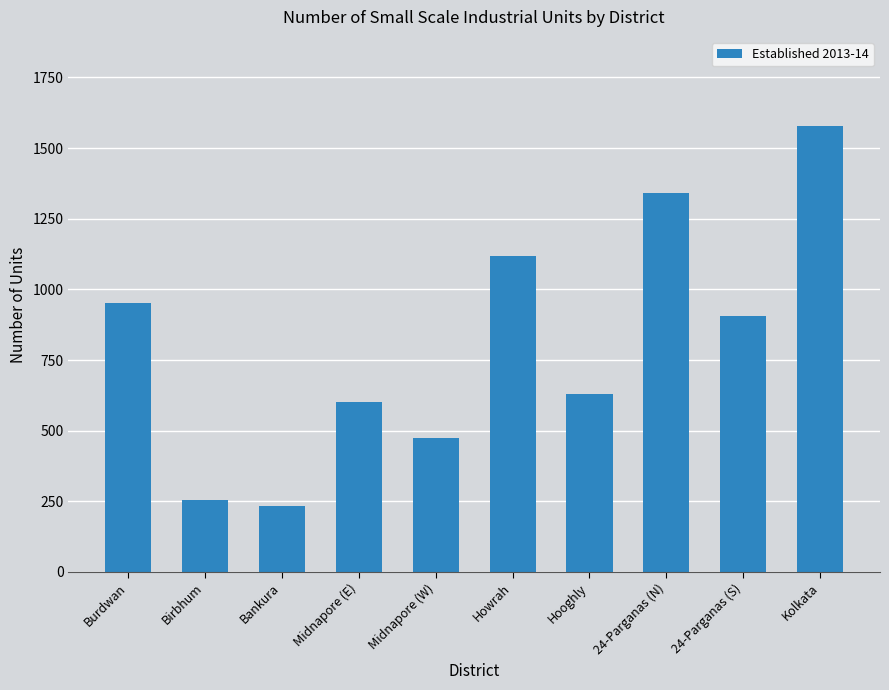

What is the ratio of the value at Birbhum to the value at Howrah?

0.2